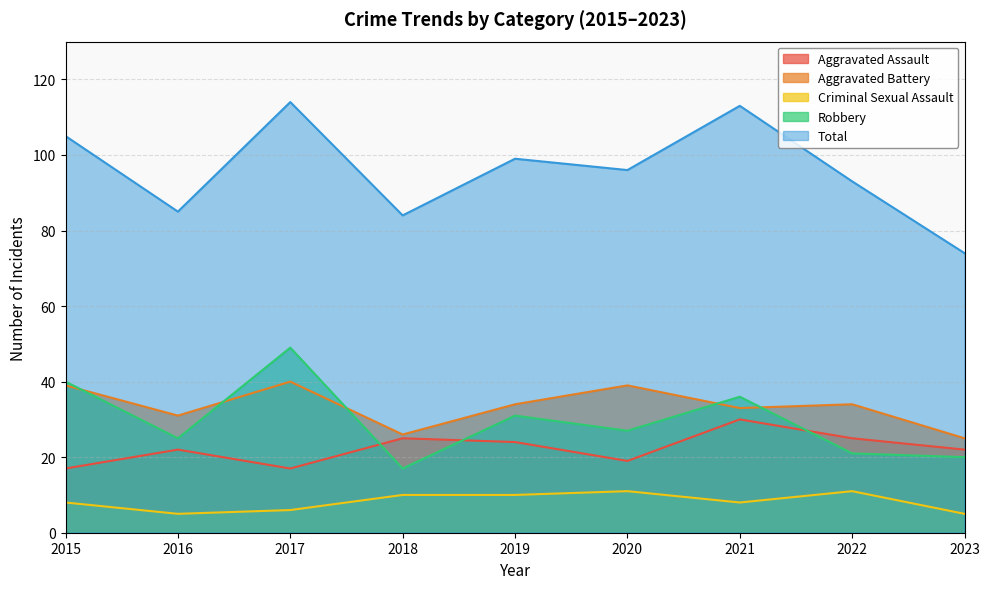

Reading right to left, list all the values displayed in this chart.

Aggravated Assault: 2023=22	2022=25	2021=30	2020=19	2019=24	2018=25	2017=17	2016=22	2015=17
Aggravated Battery: 2023=25	2022=34	2021=33	2020=39	2019=34	2018=26	2017=40	2016=31	2015=39
Criminal Sexual Assault: 2023=5	2022=11	2021=8	2020=11	2019=10	2018=10	2017=6	2016=5	2015=8
Robbery: 2023=20	2022=21	2021=36	2020=27	2019=31	2018=17	2017=49	2016=25	2015=40
Total: 2023=74	2022=93	2021=113	2020=96	2019=99	2018=84	2017=114	2016=85	2015=105